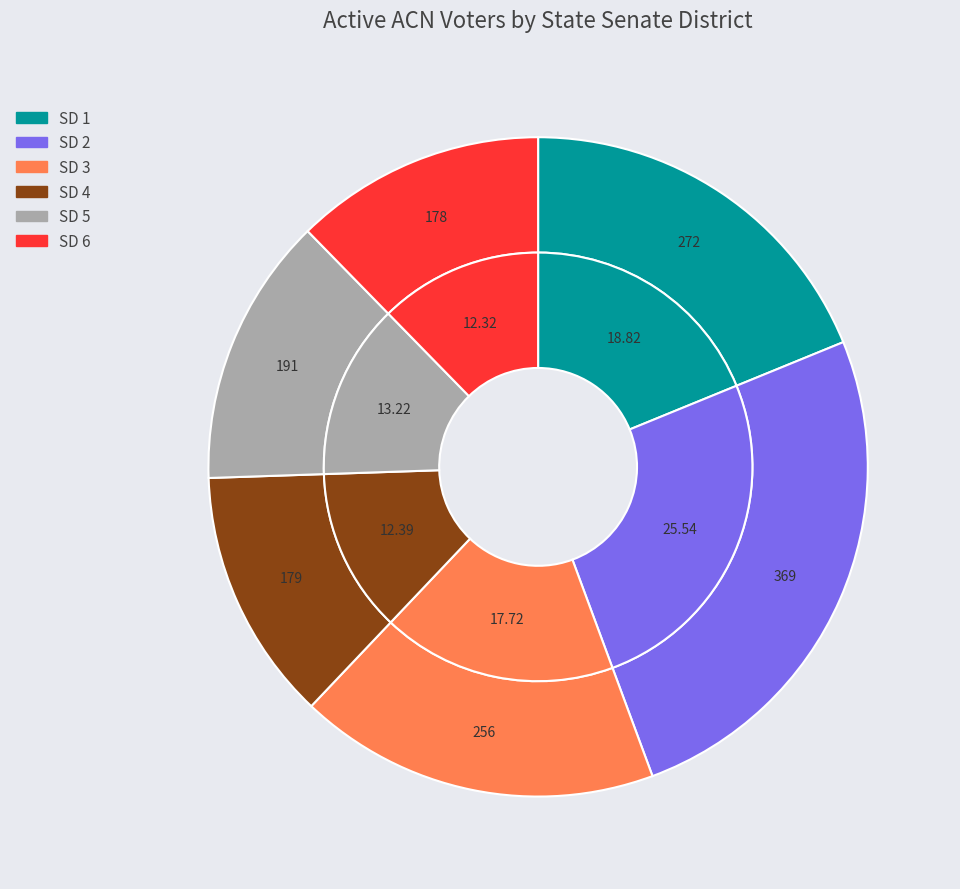

Approximately how many times larger is the value at SD 4 compared to SD 5?

0.9